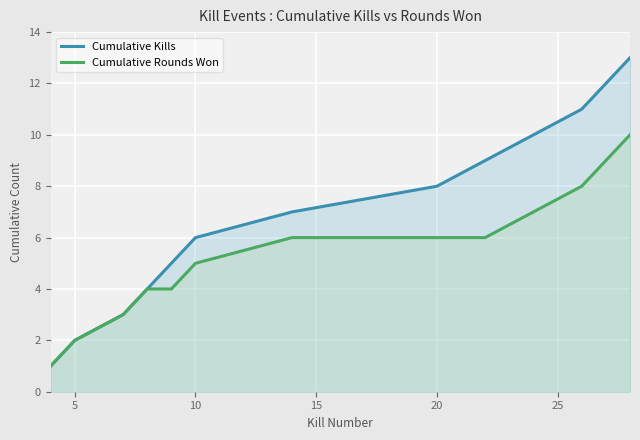

Which series has the largest total across all categories?

Cumulative Kills